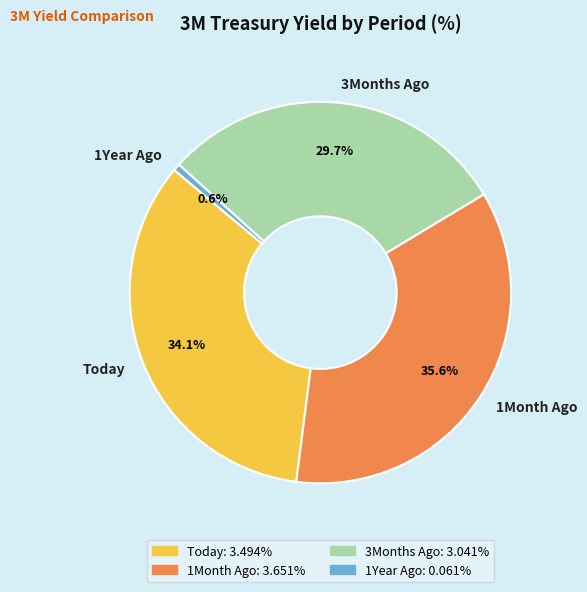

Does 3Months Ago account for over 50% of the chart?

No